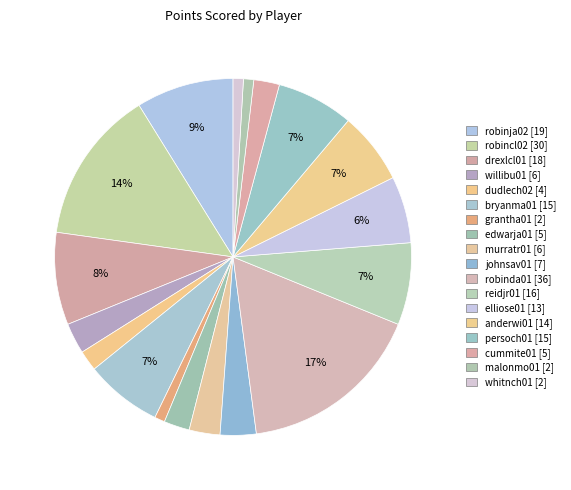

Does anderwi01 represent more than half of the total?

No